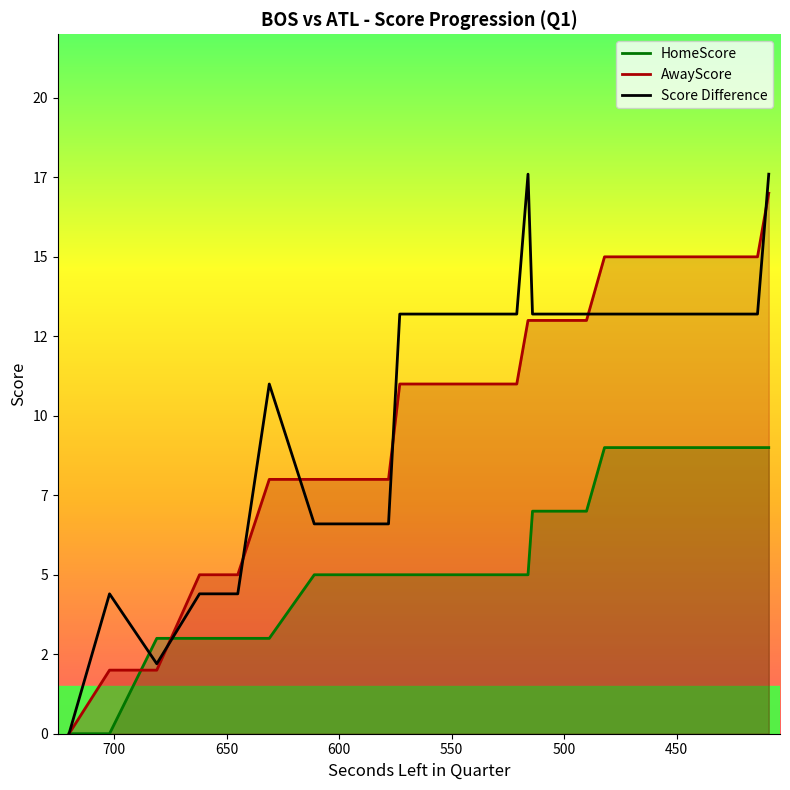

How many positive values are there?

38